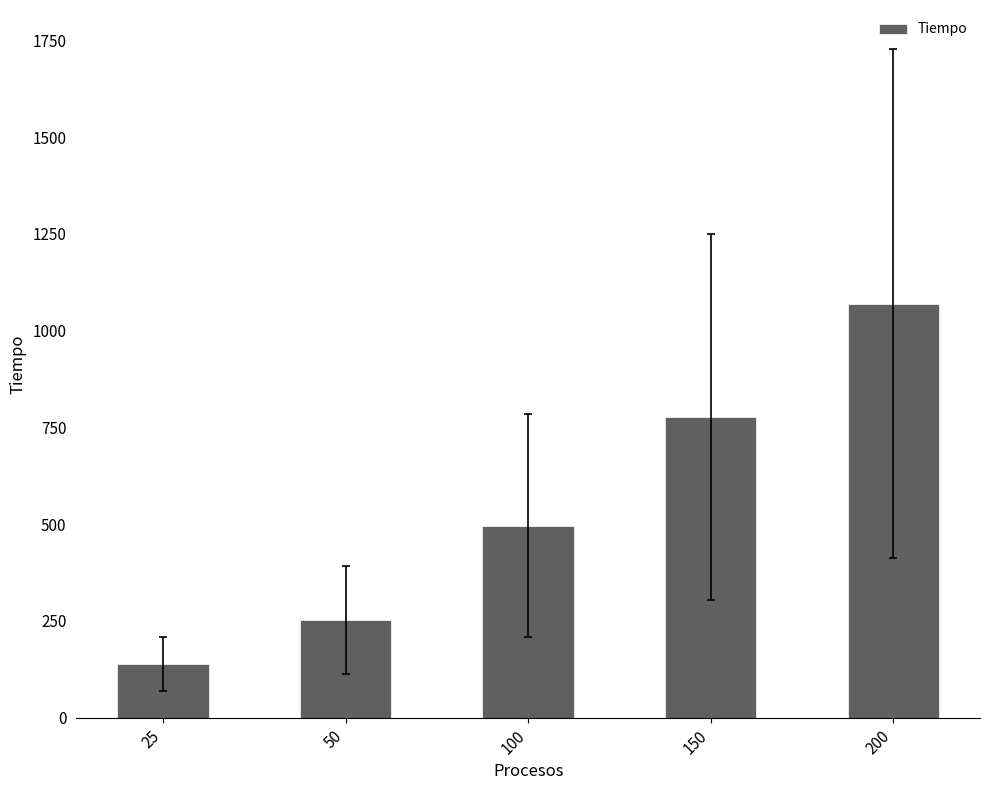

List the labels in order of value, smallest first.

25, 50, 100, 150, 200